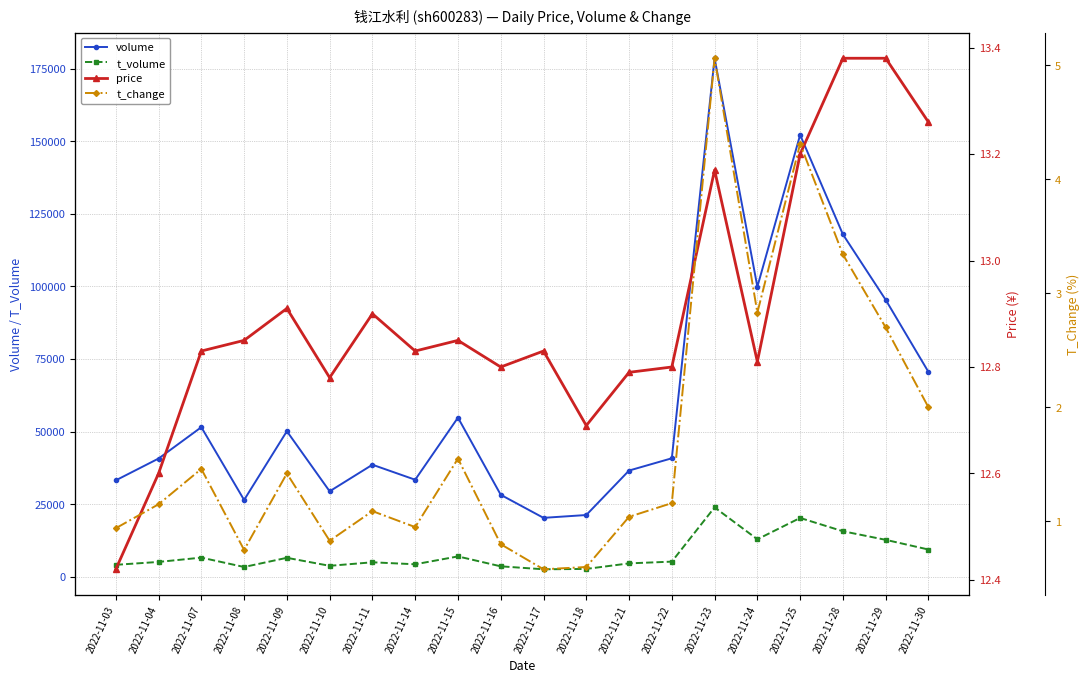

What is the maximum value for volume?

178547